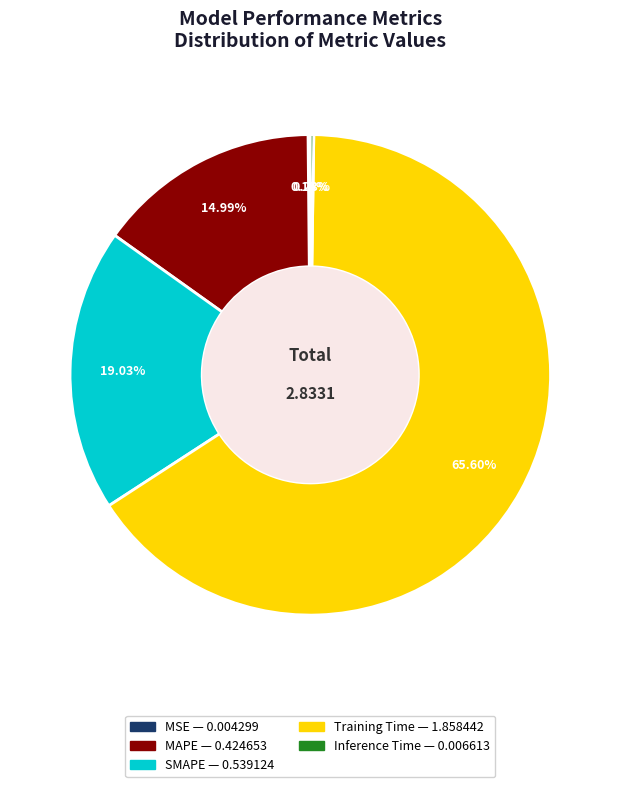

True or false: MAPE accounts for 20% of the total.

False